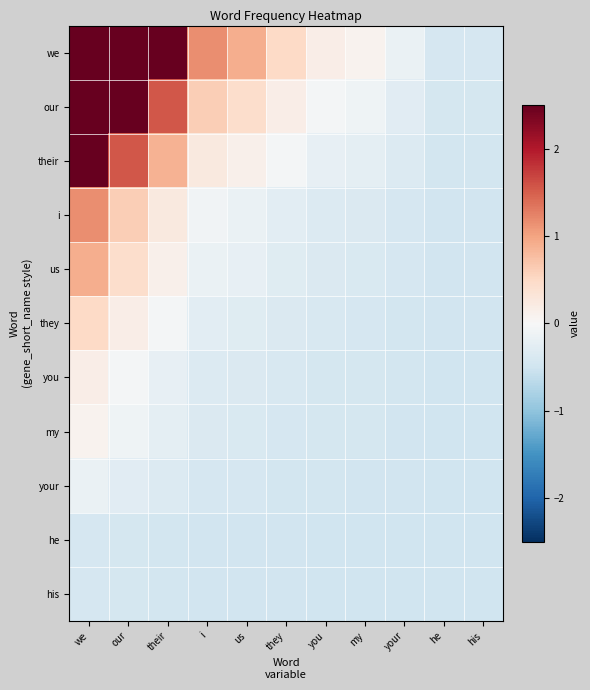

Reading left to right, transcribe all the data shown in this chart.

we: we=2.5	our=2.5	their=2.5	i=1.2	us=0.9	they=0.5	you=0.2	my=0.1	your=-0.2	he=-0.4	his=-0.4
our: we=2.5	our=2.5	their=1.5	i=0.6	us=0.4	they=0.2	you=-0.1	my=-0.1	your=-0.3	he=-0.4	his=-0.4
their: we=2.5	our=1.5	their=0.9	i=0.2	us=0.1	they=-0.1	you=-0.2	my=-0.2	your=-0.3	he=-0.5	his=-0.5
i: we=1.2	our=0.6	their=0.2	i=-0.1	us=-0.2	they=-0.3	you=-0.3	my=-0.4	your=-0.4	he=-0.5	his=-0.5
us: we=0.9	our=0.4	their=0.1	i=-0.2	us=-0.2	they=-0.3	you=-0.4	my=-0.4	your=-0.4	he=-0.5	his=-0.5
they: we=0.5	our=0.2	their=-0.1	i=-0.3	us=-0.3	they=-0.4	you=-0.4	my=-0.4	your=-0.4	he=-0.5	his=-0.5
you: we=0.2	our=-0.1	their=-0.2	i=-0.3	us=-0.4	they=-0.4	you=-0.4	my=-0.4	your=-0.5	he=-0.5	his=-0.5
my: we=0.1	our=-0.1	their=-0.2	i=-0.4	us=-0.4	they=-0.4	you=-0.4	my=-0.4	your=-0.5	he=-0.5	his=-0.5
your: we=-0.2	our=-0.3	their=-0.3	i=-0.4	us=-0.4	they=-0.4	you=-0.5	my=-0.5	your=-0.5	he=-0.5	his=-0.5
he: we=-0.4	our=-0.4	their=-0.5	i=-0.5	us=-0.5	they=-0.5	you=-0.5	my=-0.5	your=-0.5	he=-0.5	his=-0.5
his: we=-0.4	our=-0.4	their=-0.5	i=-0.5	us=-0.5	they=-0.5	you=-0.5	my=-0.5	your=-0.5	he=-0.5	his=-0.5